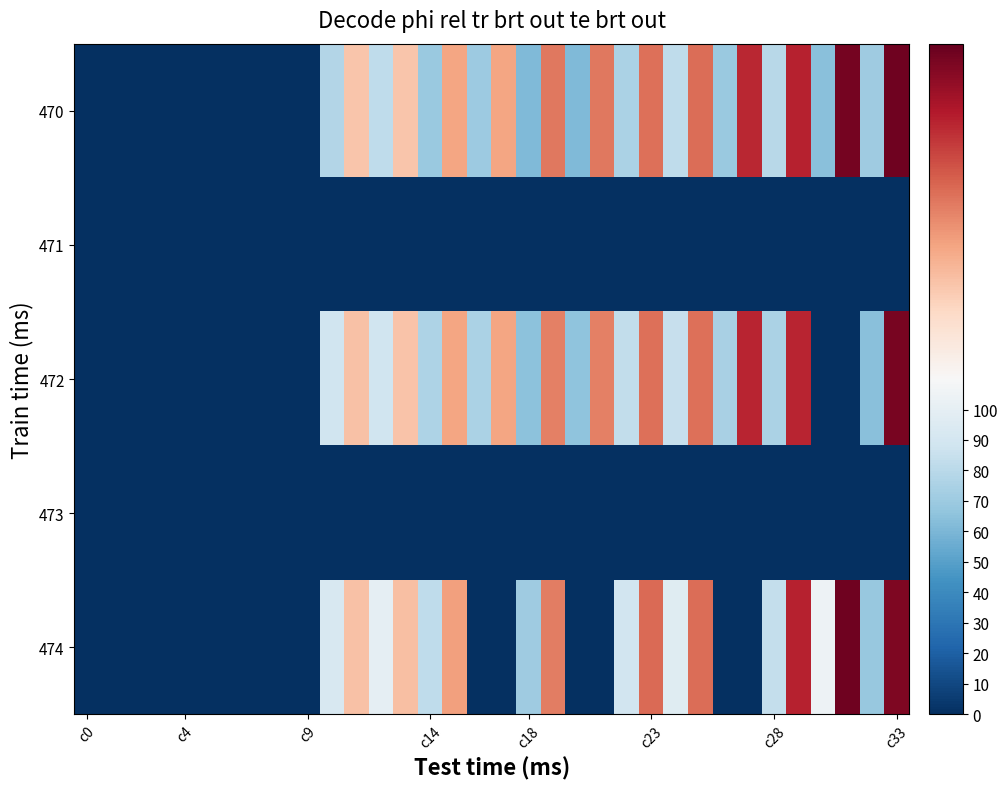

What is the greatest value displayed?

217.2